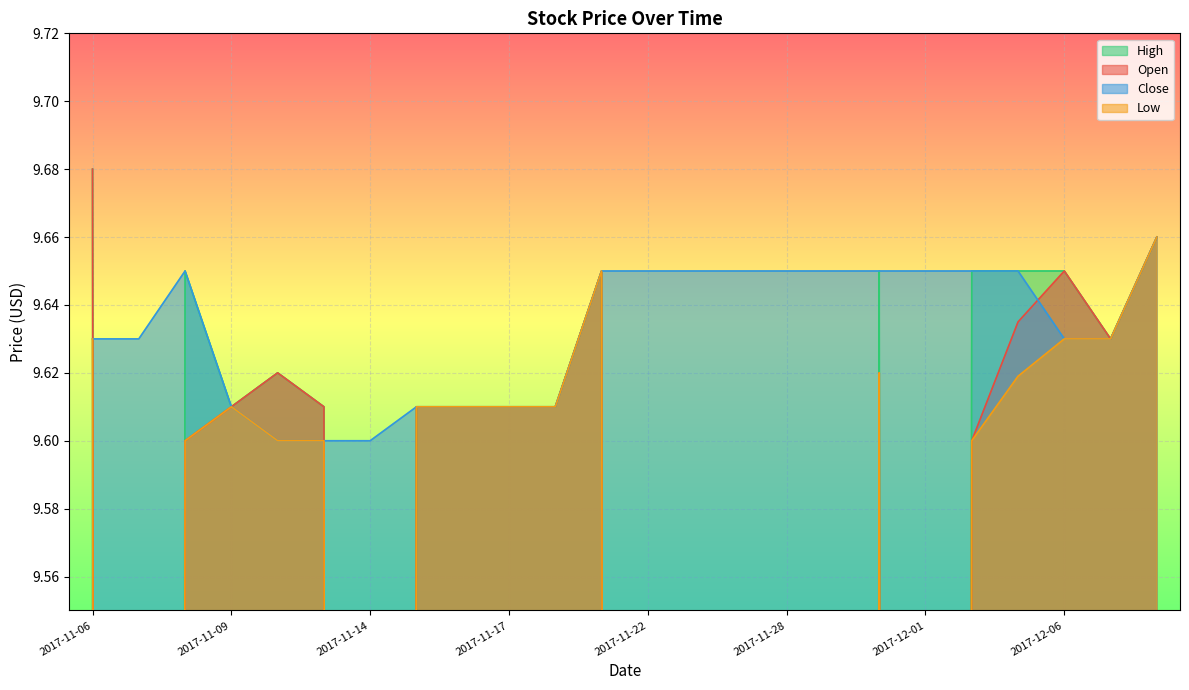

What position from the right is 2017-11-15?

17